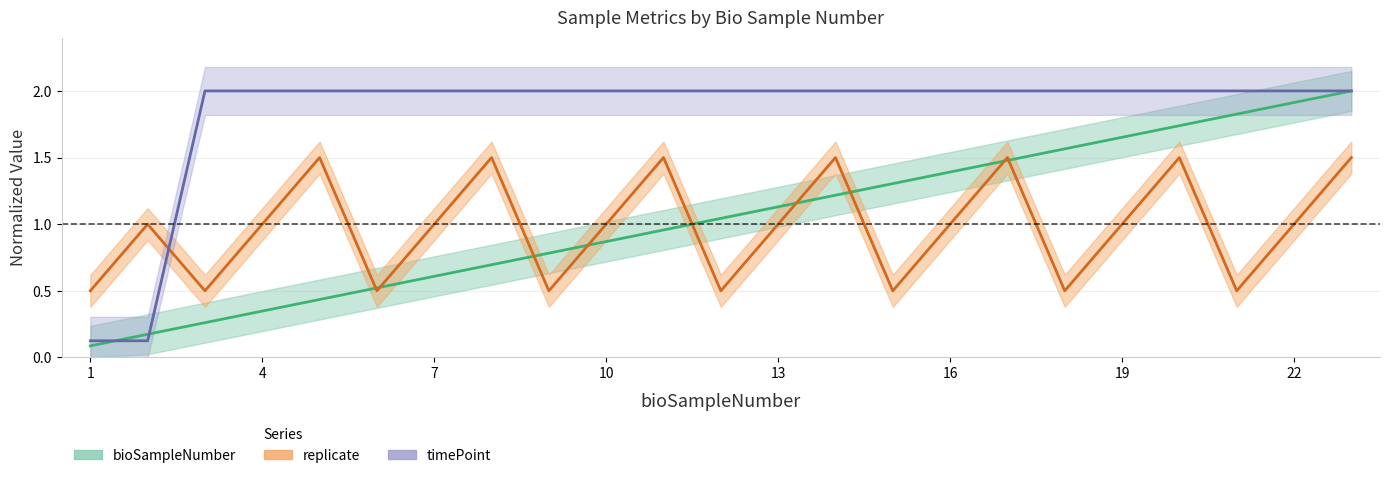

List the labels in order of replicate value, smallest first.

1, 3, 6, 9, 12, 15, 18, 21, 2, 4, 7, 10, 13, 16, 19, 22, 5, 8, 11, 14, 17, 20, 23